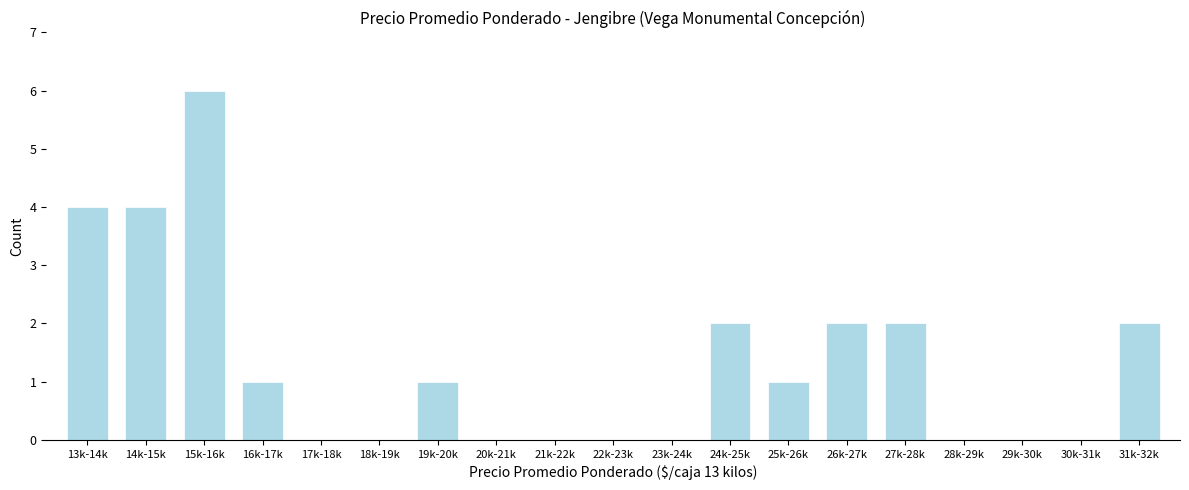

Reading left to right, transcribe all the data shown in this chart.

13k-14k=4	14k-15k=4	15k-16k=6	16k-17k=1	17k-18k=0	18k-19k=0	19k-20k=1	20k-21k=0	21k-22k=0	22k-23k=0	23k-24k=0	24k-25k=2	25k-26k=1	26k-27k=2	27k-28k=2	28k-29k=0	29k-30k=0	30k-31k=0	31k-32k=2